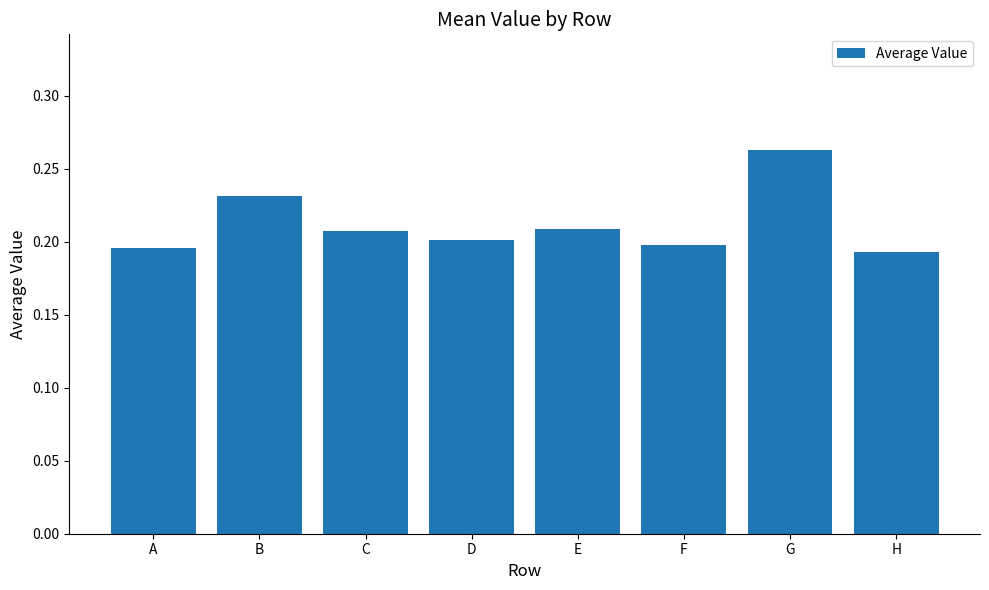

What is the change in value from A to G?

+0.1